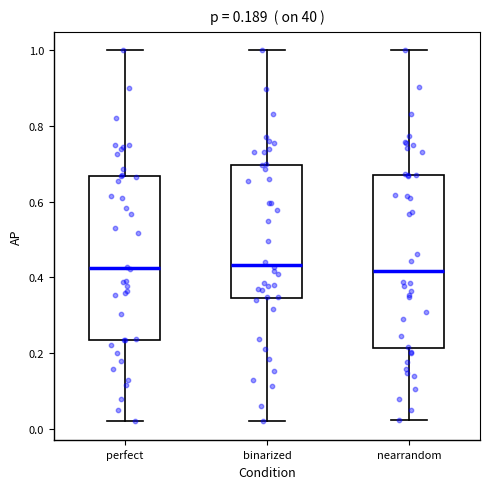

Which box is the tallest, from its lower edge to its upper edge?

nearrandom